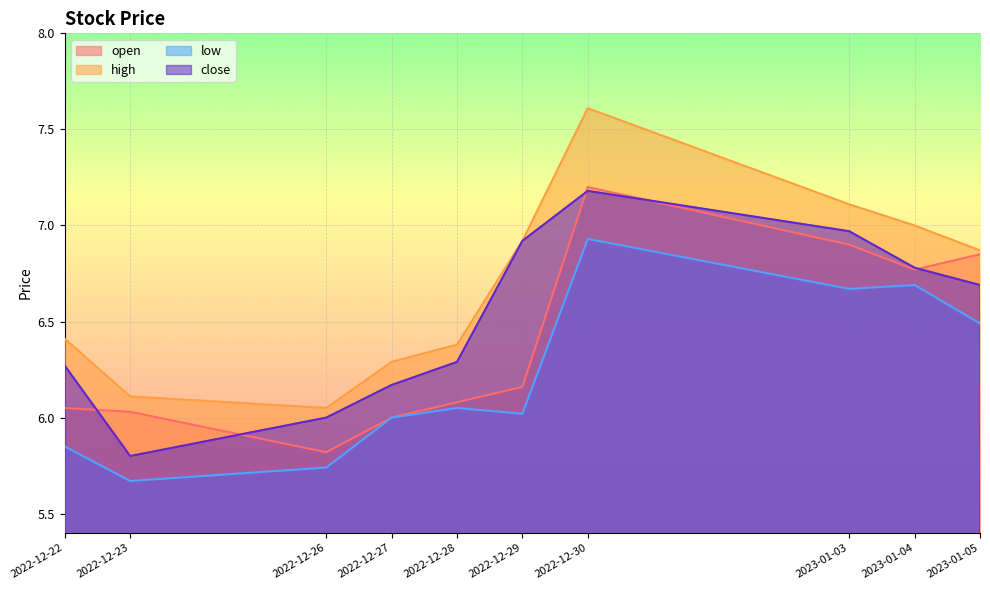

What is the difference between the second highest and second lowest values in the close series?

1.0